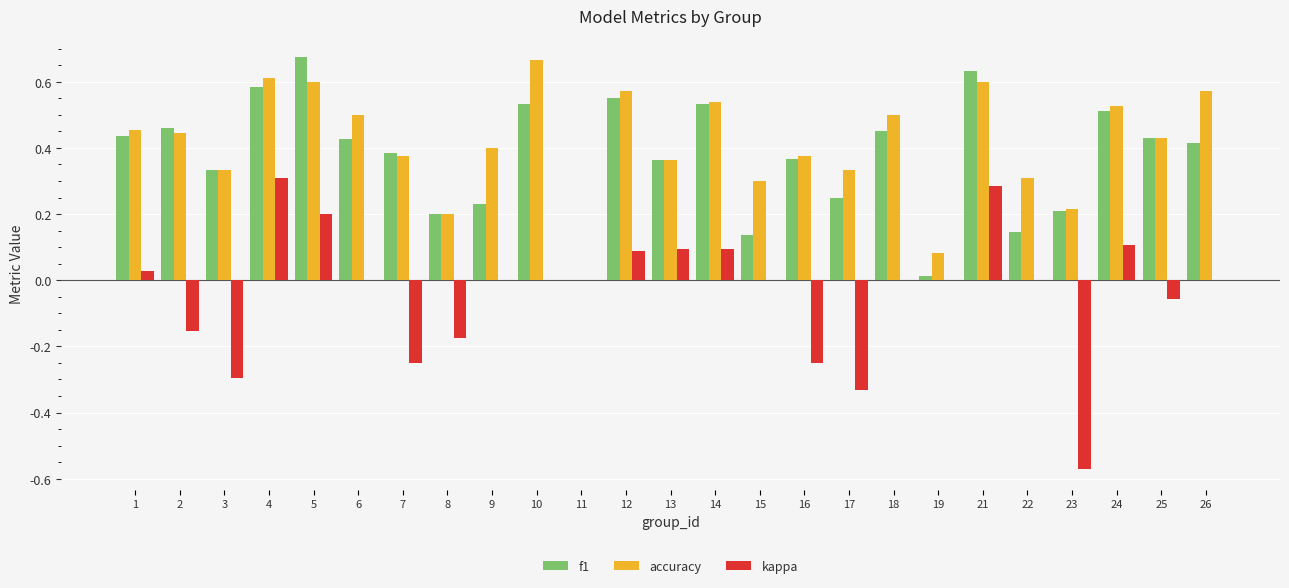

Is it true that accuracy equals 0.2 at 23?

True